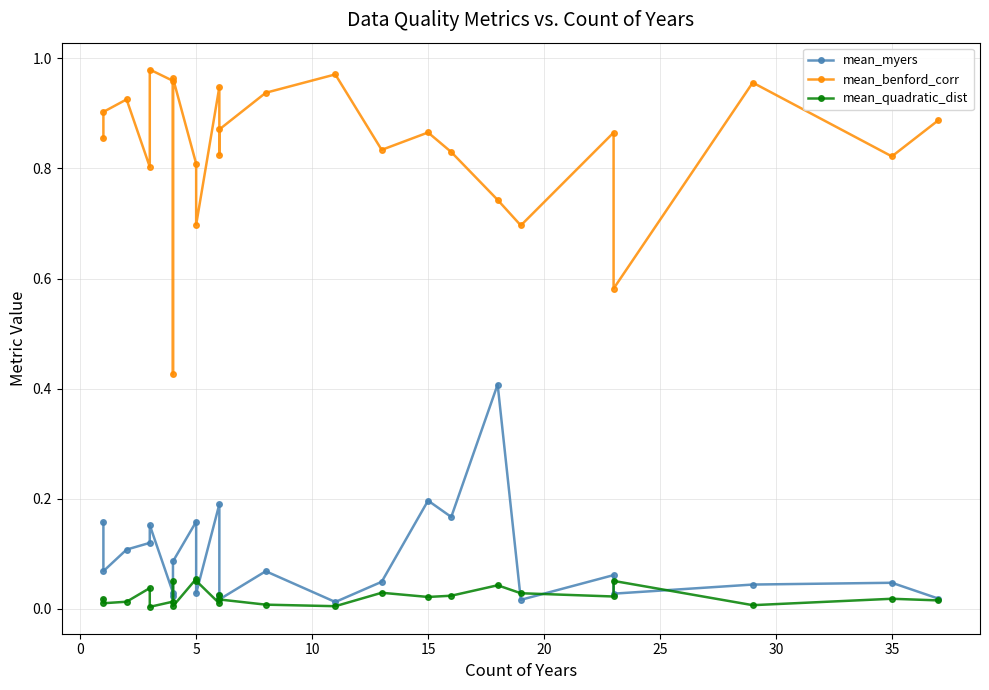

Which series changed the most between 15 and 20?

mean_benford_corr